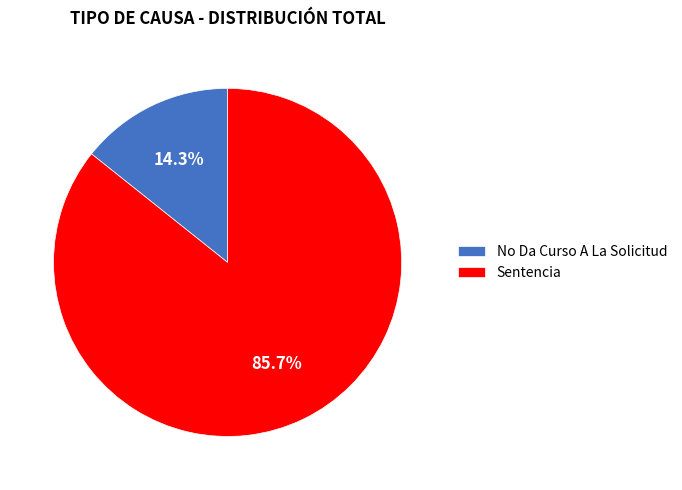

How many segments does this pie chart have?

2